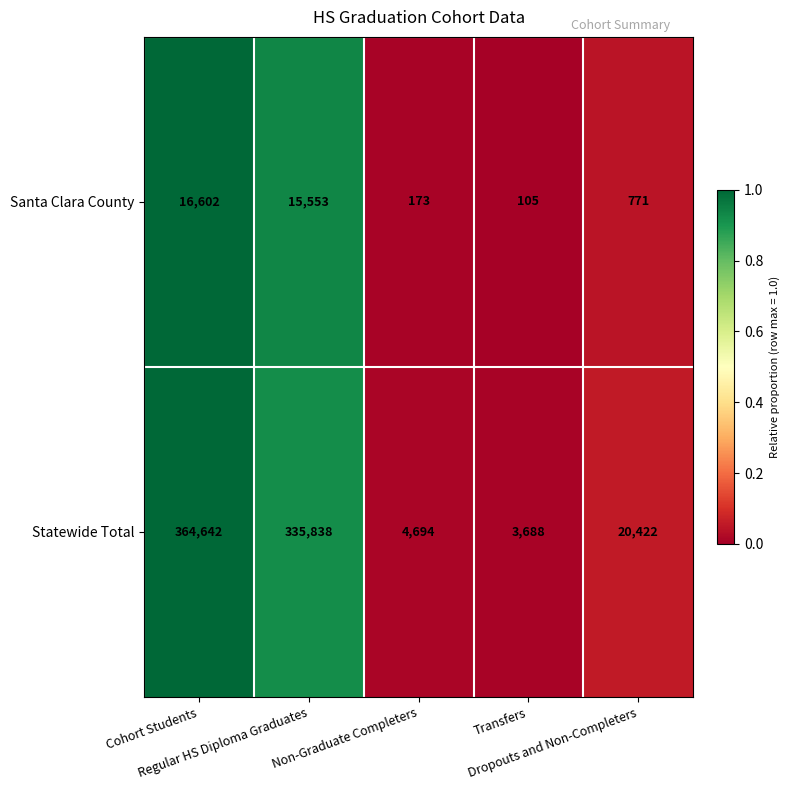

What is the sum of all Santa Clara County values?

33204